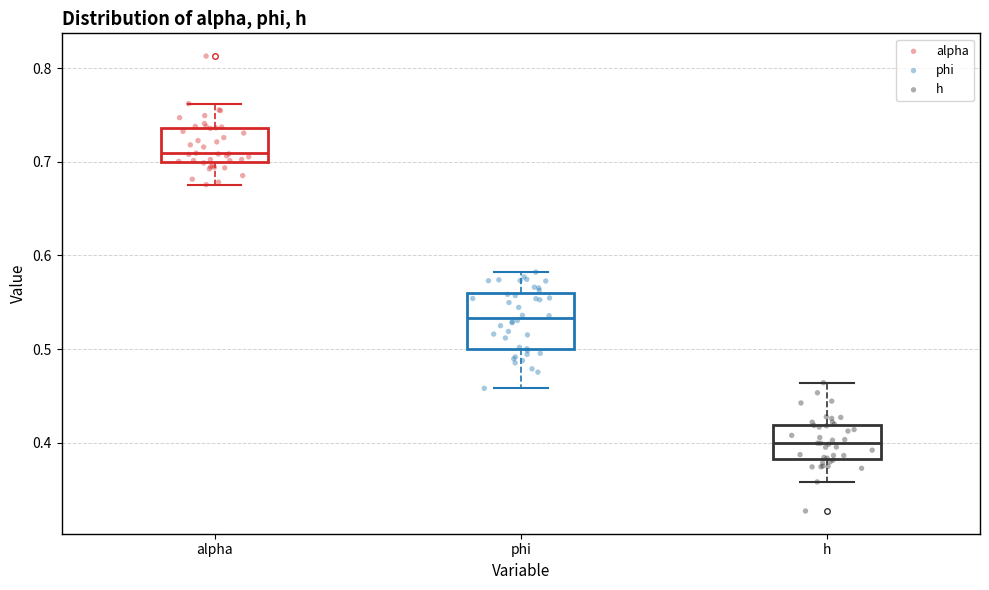

Which box's median line is the highest?

alpha